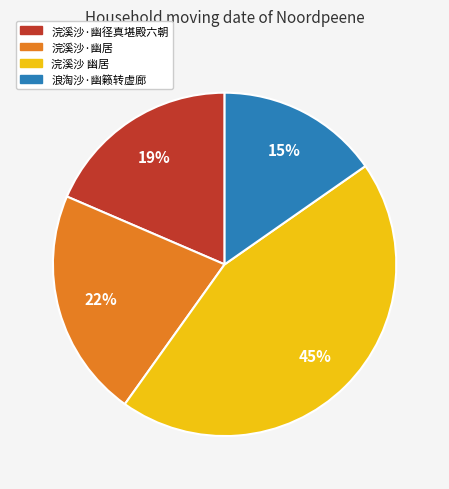

Which slice is the smallest?

浪淘沙·幽籁转虚廊